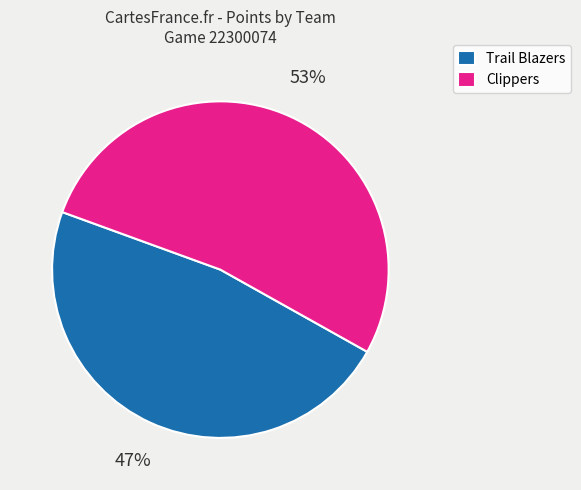

To the nearest percent, what is the combined percentage of Clippers and Trail Blazers?

100%